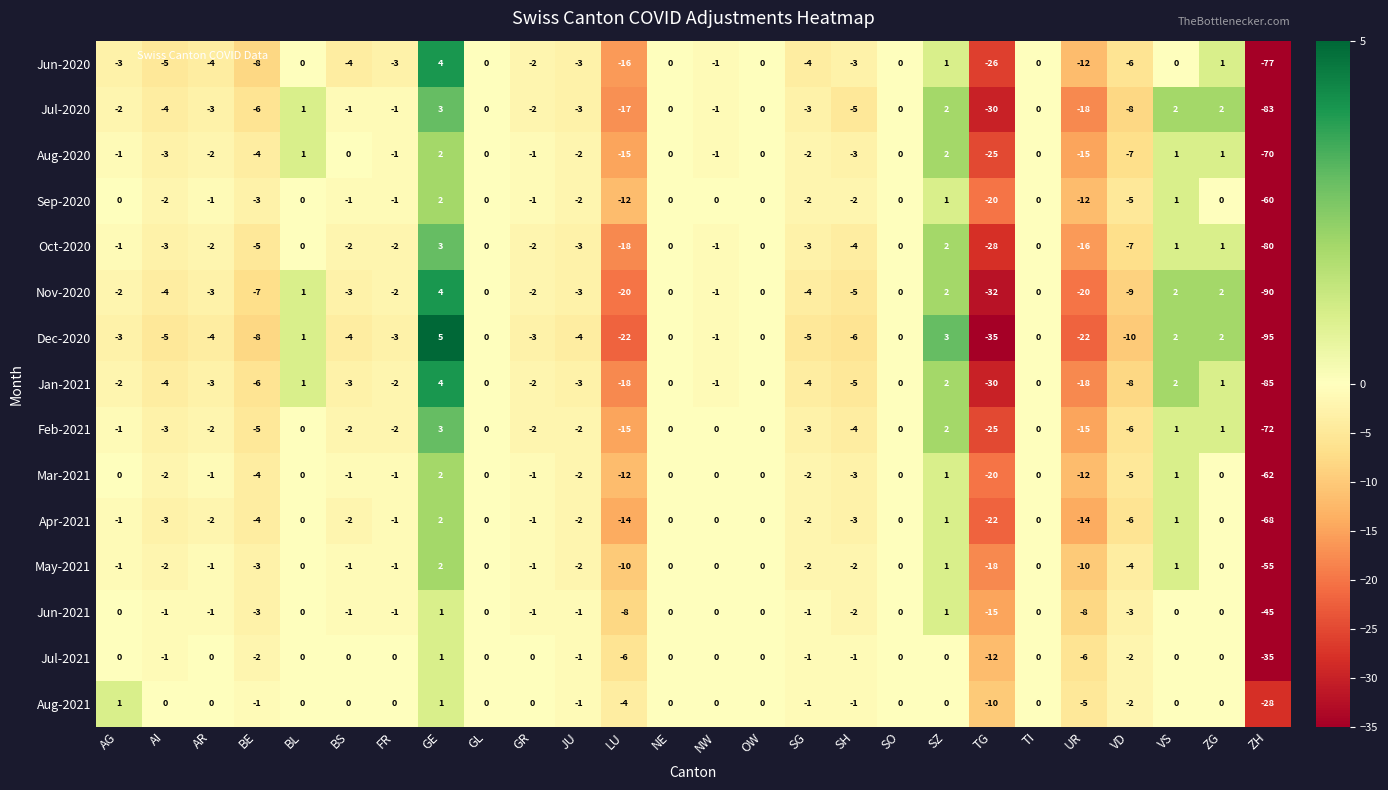

The value of Jul-2021 at NE is -15. True or false?

False